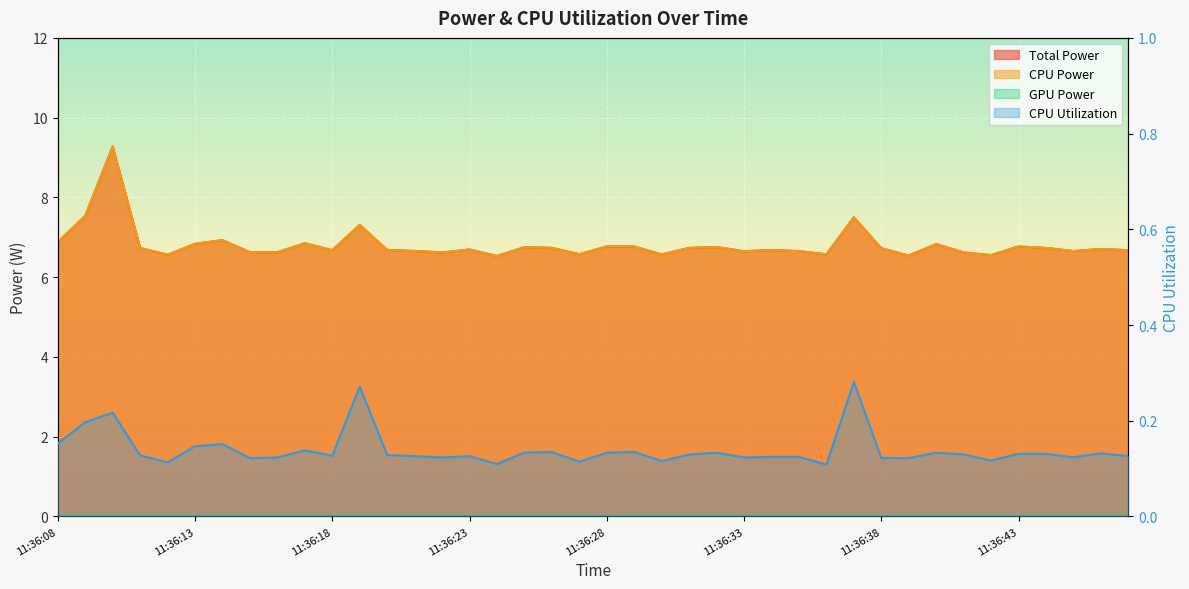

Which has a higher value, 11:36:21 or 11:36:24?

11:36:21